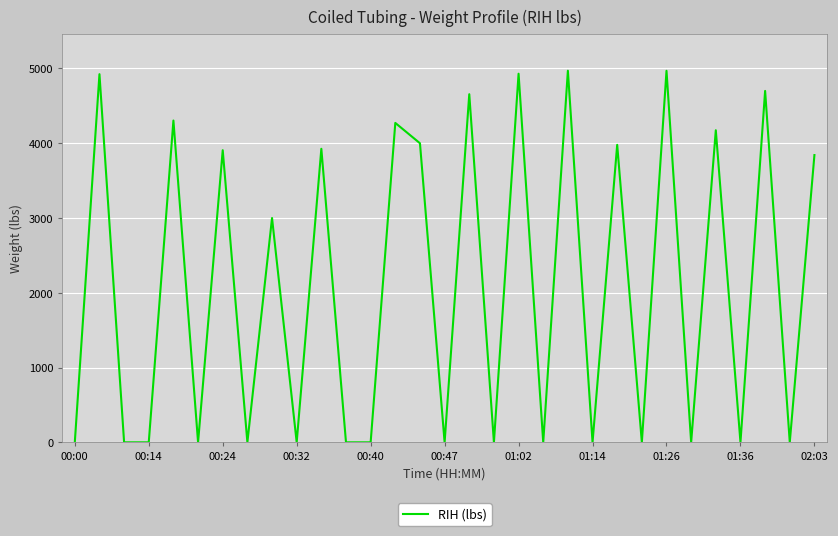

What is the sum of all values?

64553